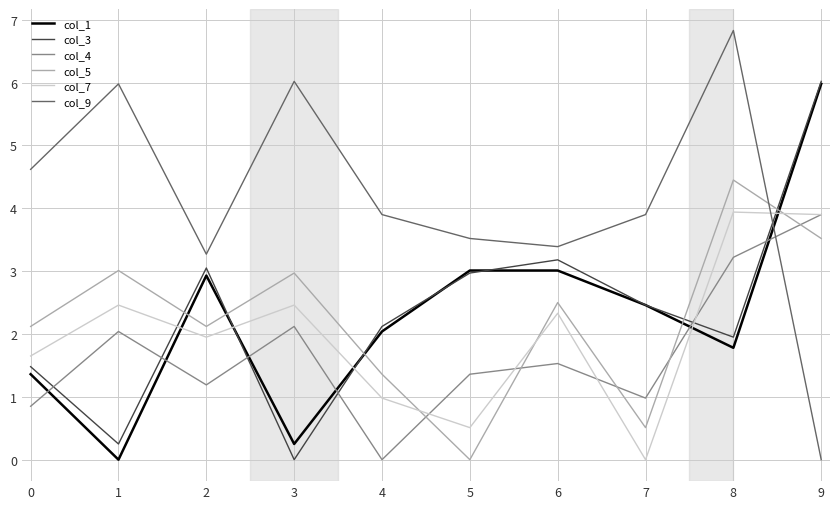

At which category is the sum across all series the highest?

9